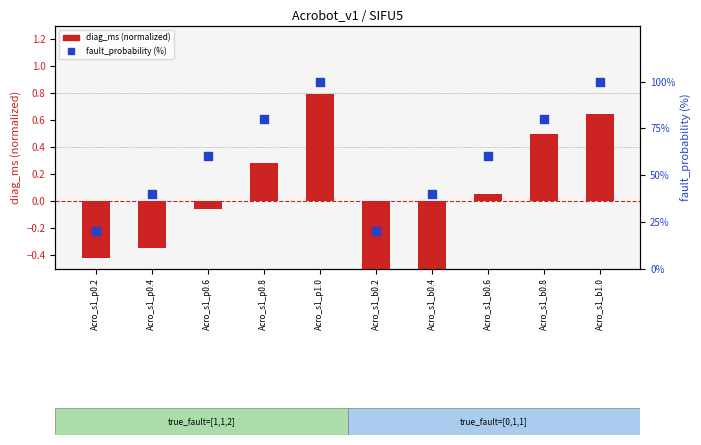

Which series has the largest total across all categories?

fault_probability (%)